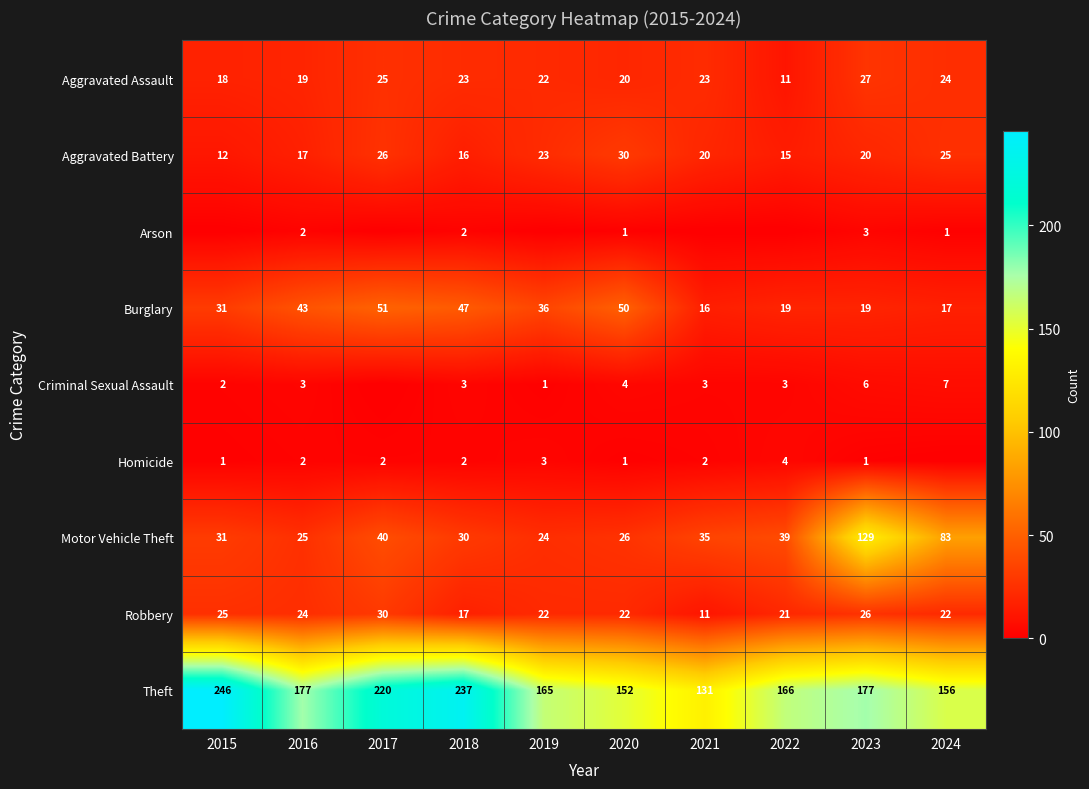

Between 2024 and 2020, which is larger?

2024